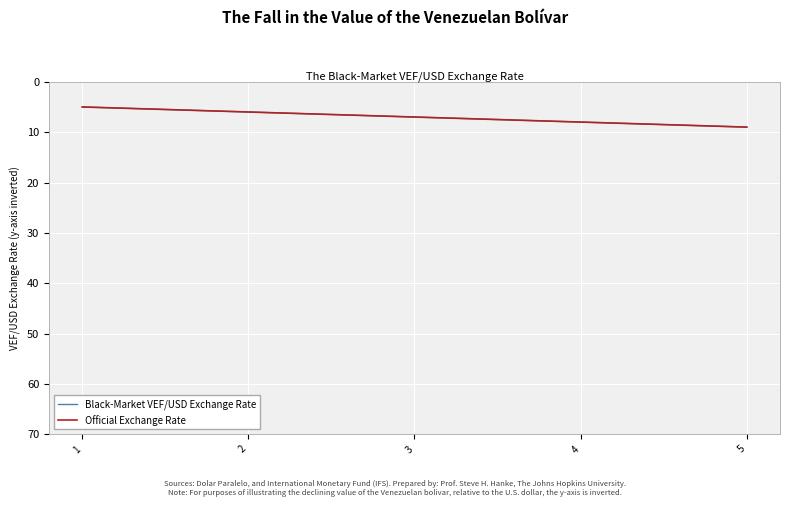

How many lines are shown in the chart?

2